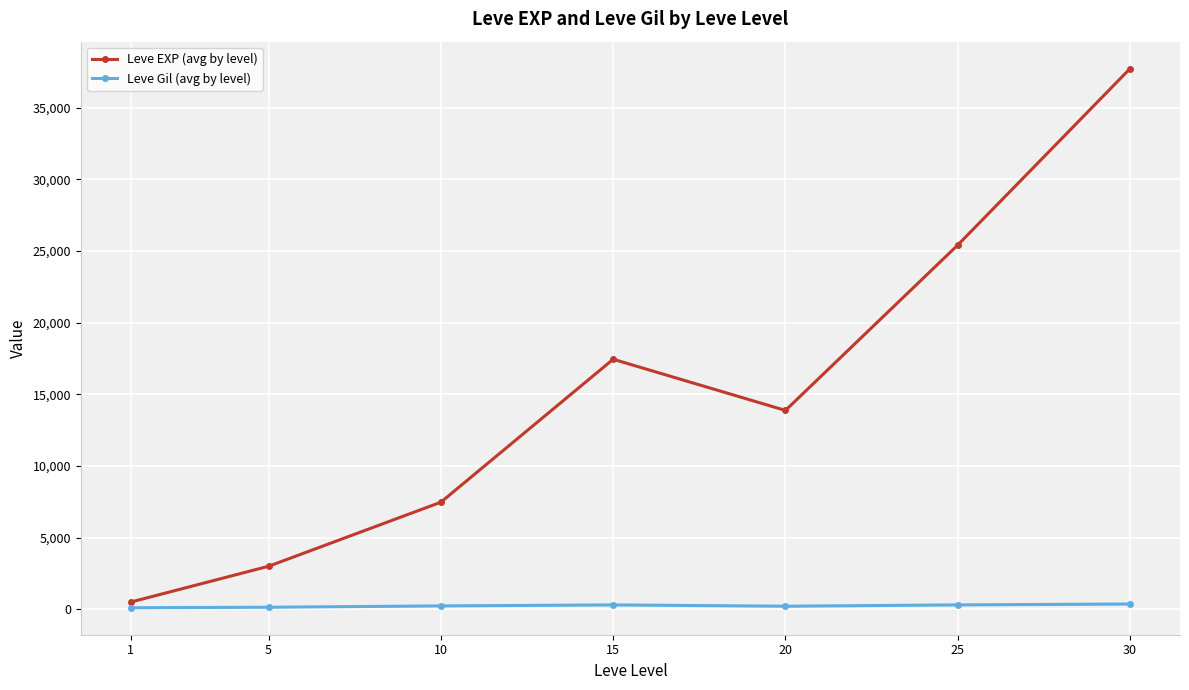

List the series in order of their peak value, lowest first.

Leve Gil (avg by level), Leve EXP (avg by level)